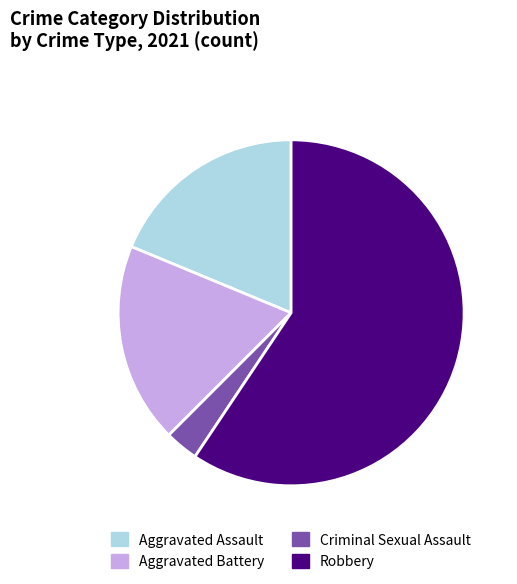

Which slice is the largest?

Robbery